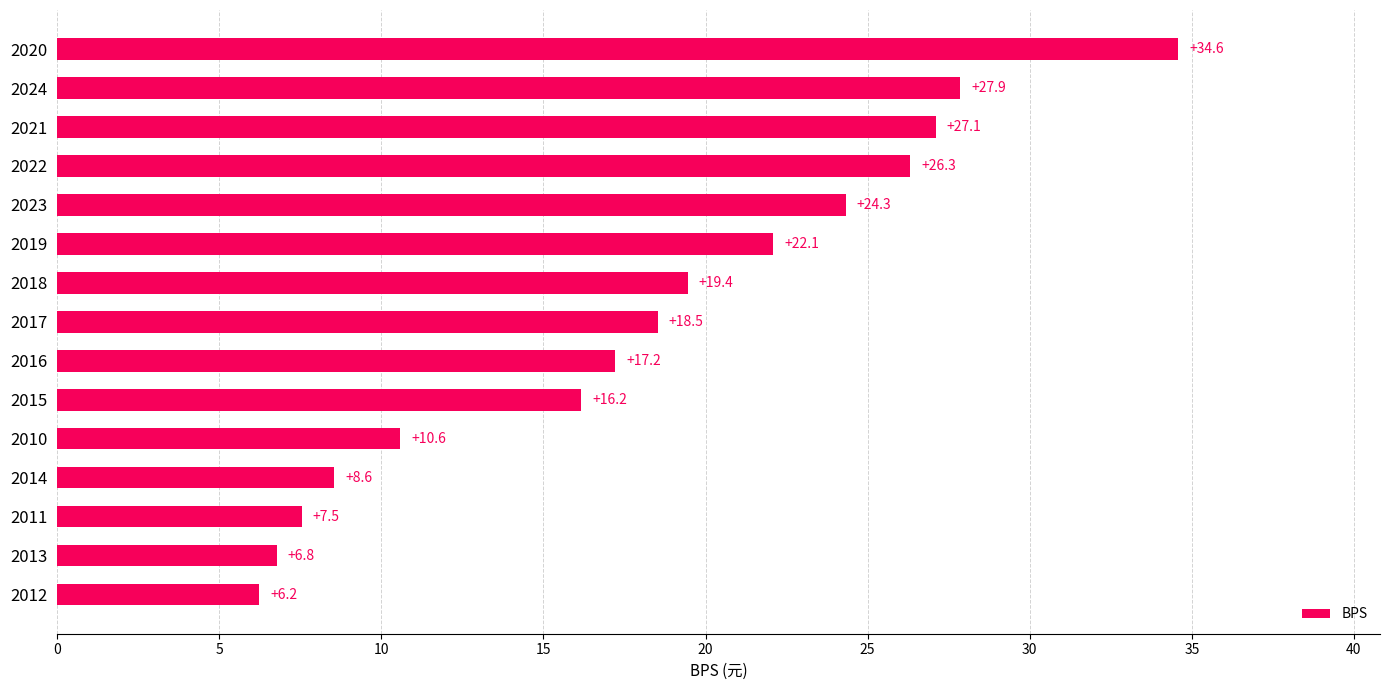

The value at 2010 is 17.6. True or false?

False